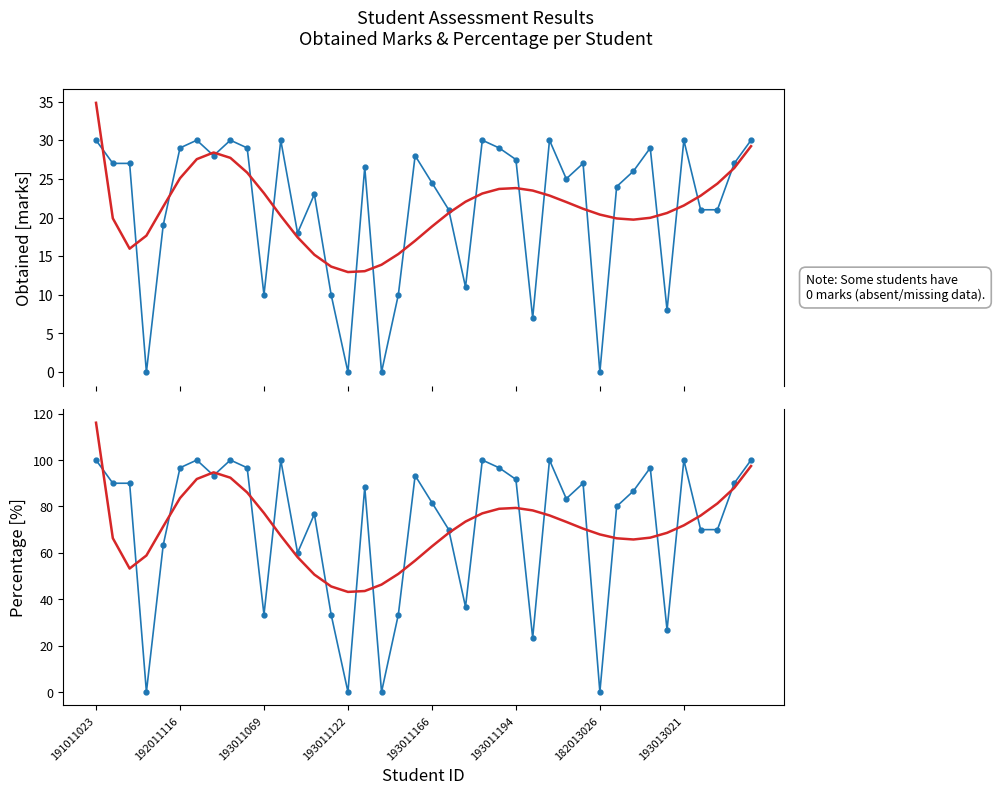

Rank the categories by Trend (Percentage) value from highest to lowest.

191011023, 39, 193013021, 8, 182013026, 38, 9, 193011194, 37, 25, 24, 26, 10, 23, 27, 36, 22, 28, 35, 193011166, 29, 34, 21, 30, 11, 33, 192011116, 31, 32, 20, 193011122, 12, 19, 193011069, 18, 13, 17, 14, 16, 15